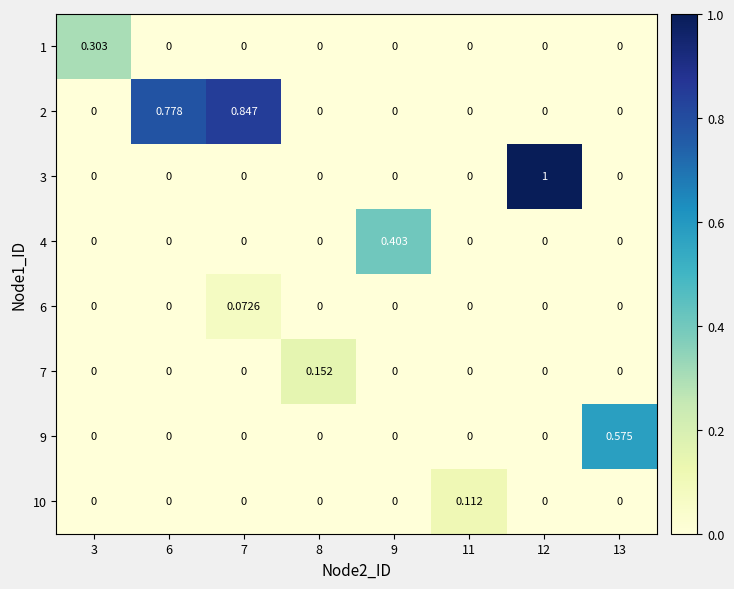

How many values in 6 are above zero?

1